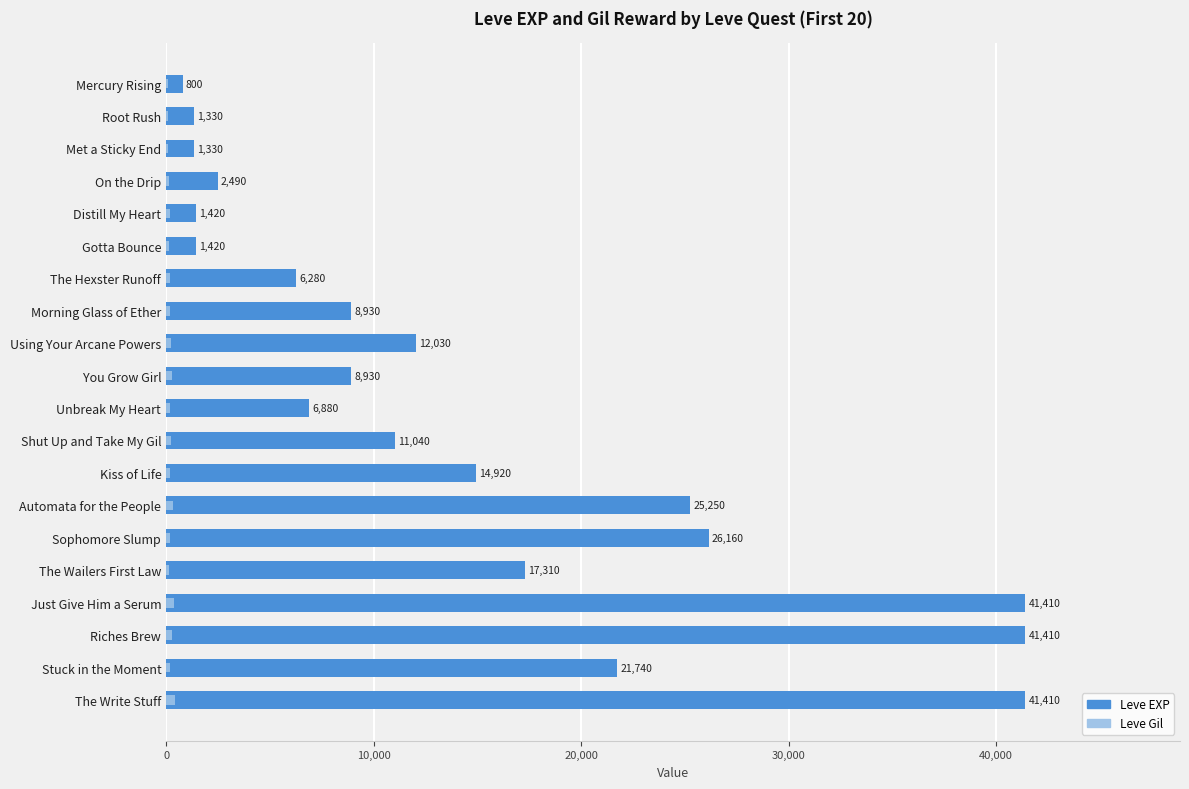

How many data points in Leve Gil are less than 175?

10